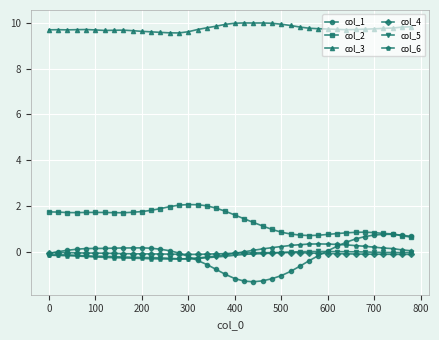

True or false: col_2 and col_6 intersect in this chart.

False